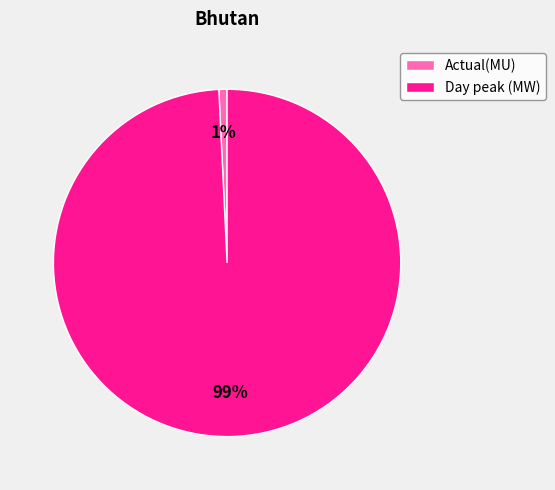

Do Actual(MU) and Day peak (MW) together represent more than half of the pie?

Yes